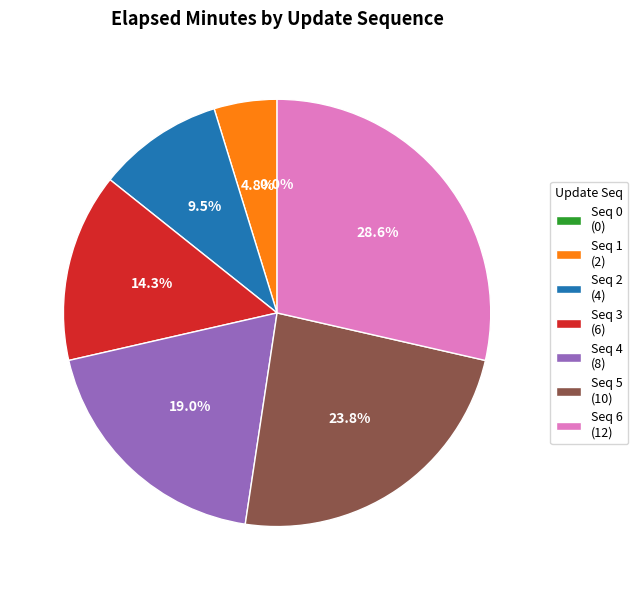

What is the total percentage of 2 and 4?

28.6%